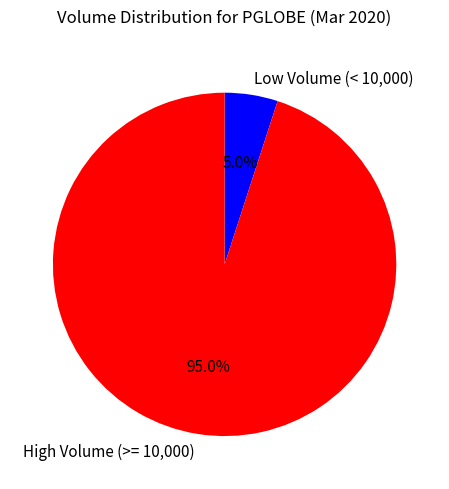

Does any single category account for the majority?

Yes